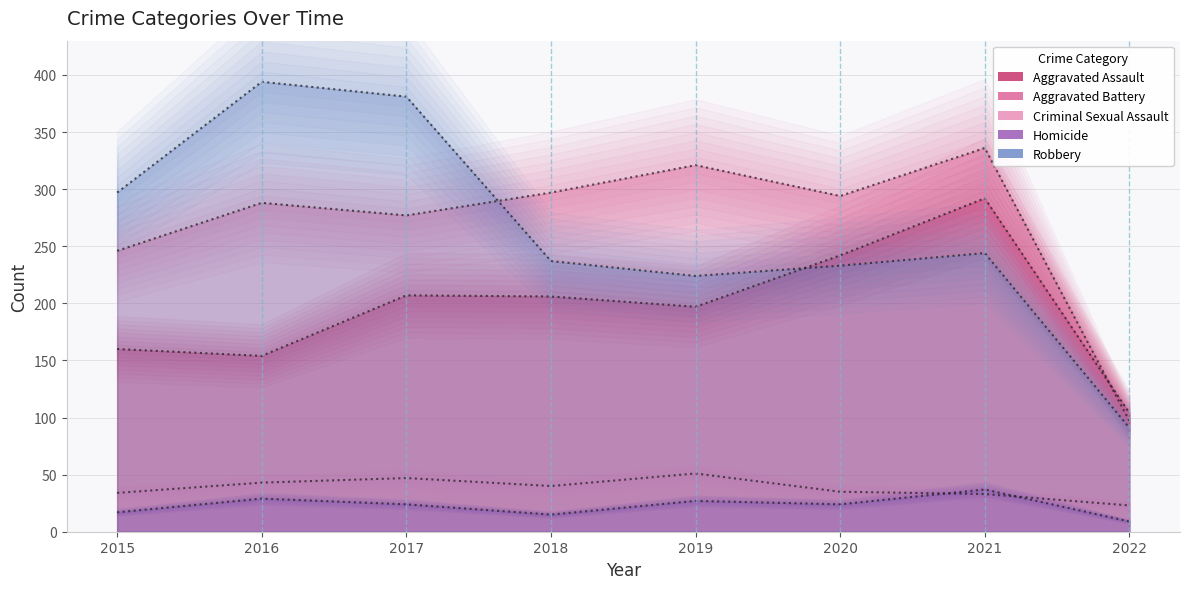

What is the difference between the highest and lowest values at 2022?

95